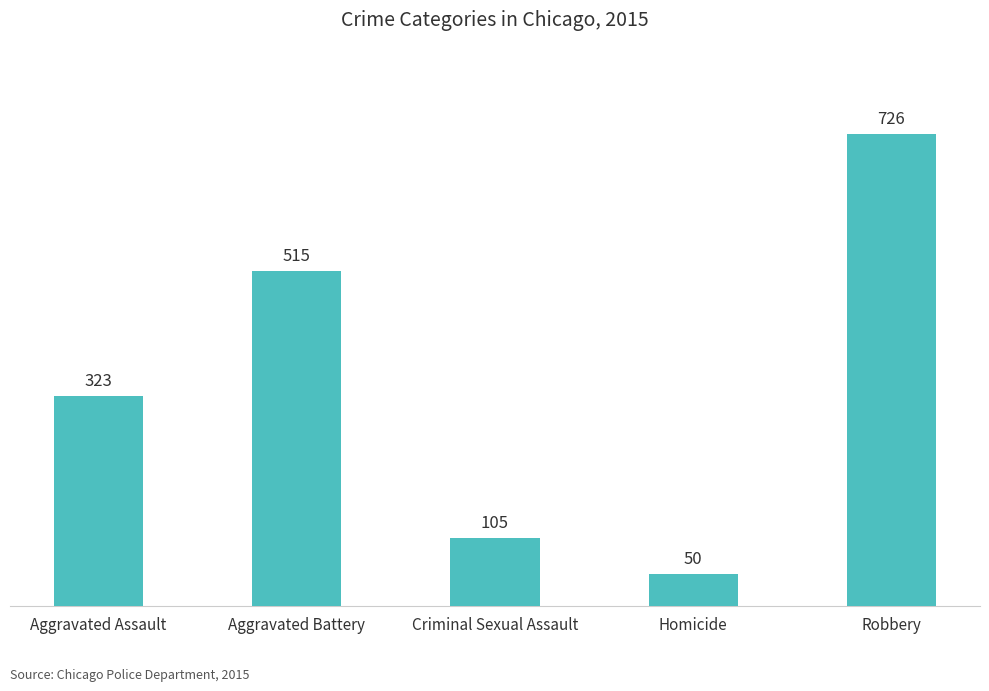

Where is the data nearest to the value 388?

Aggravated Assault